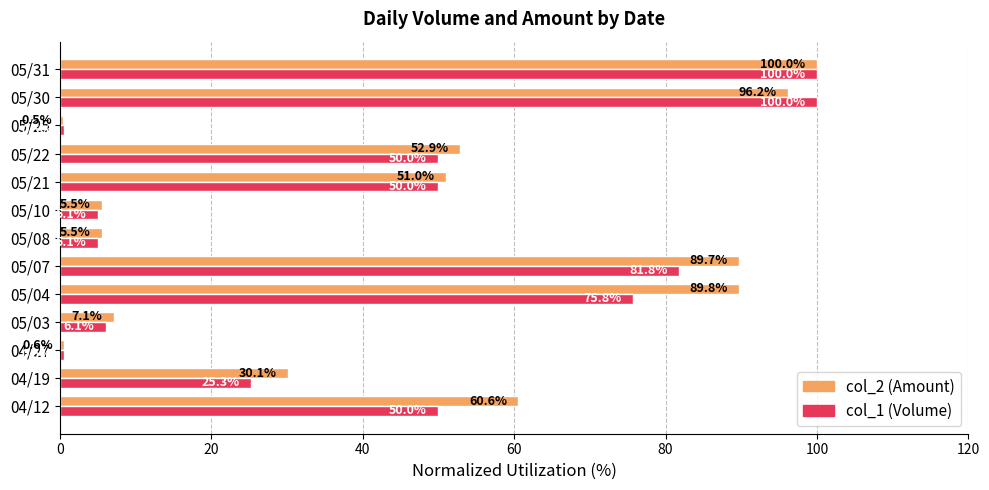

What is the difference between the maximum and minimum values in the col_2 (Amount) series?

99.5